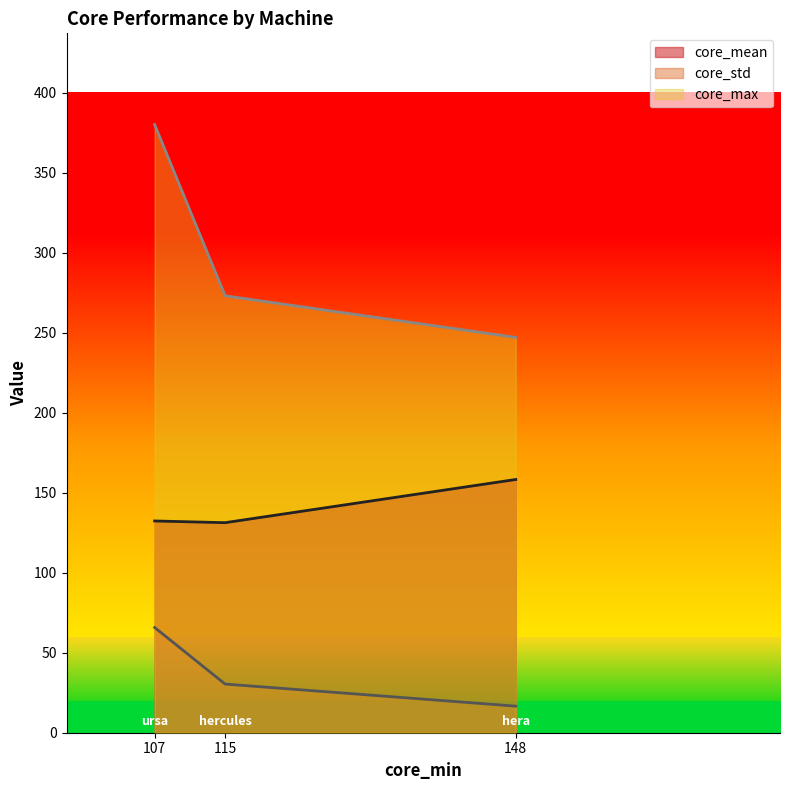

What is the average value of the core_mean series?

140.6